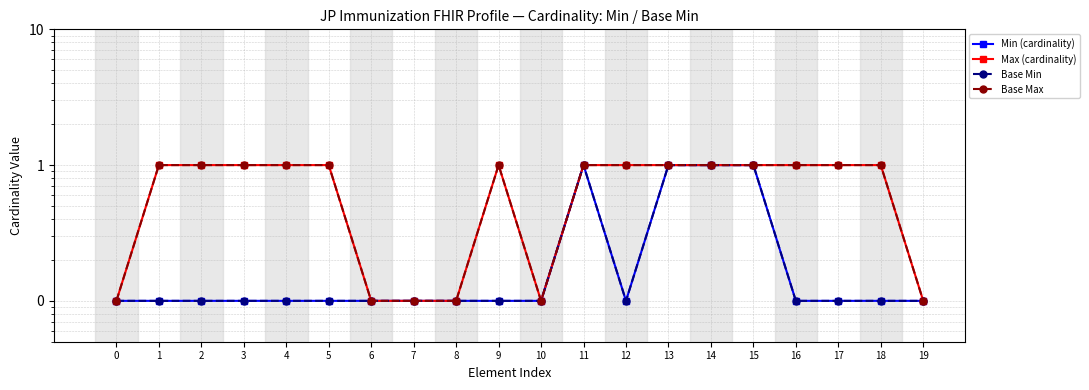

How many interior local peaks does the Base Max series have?

1